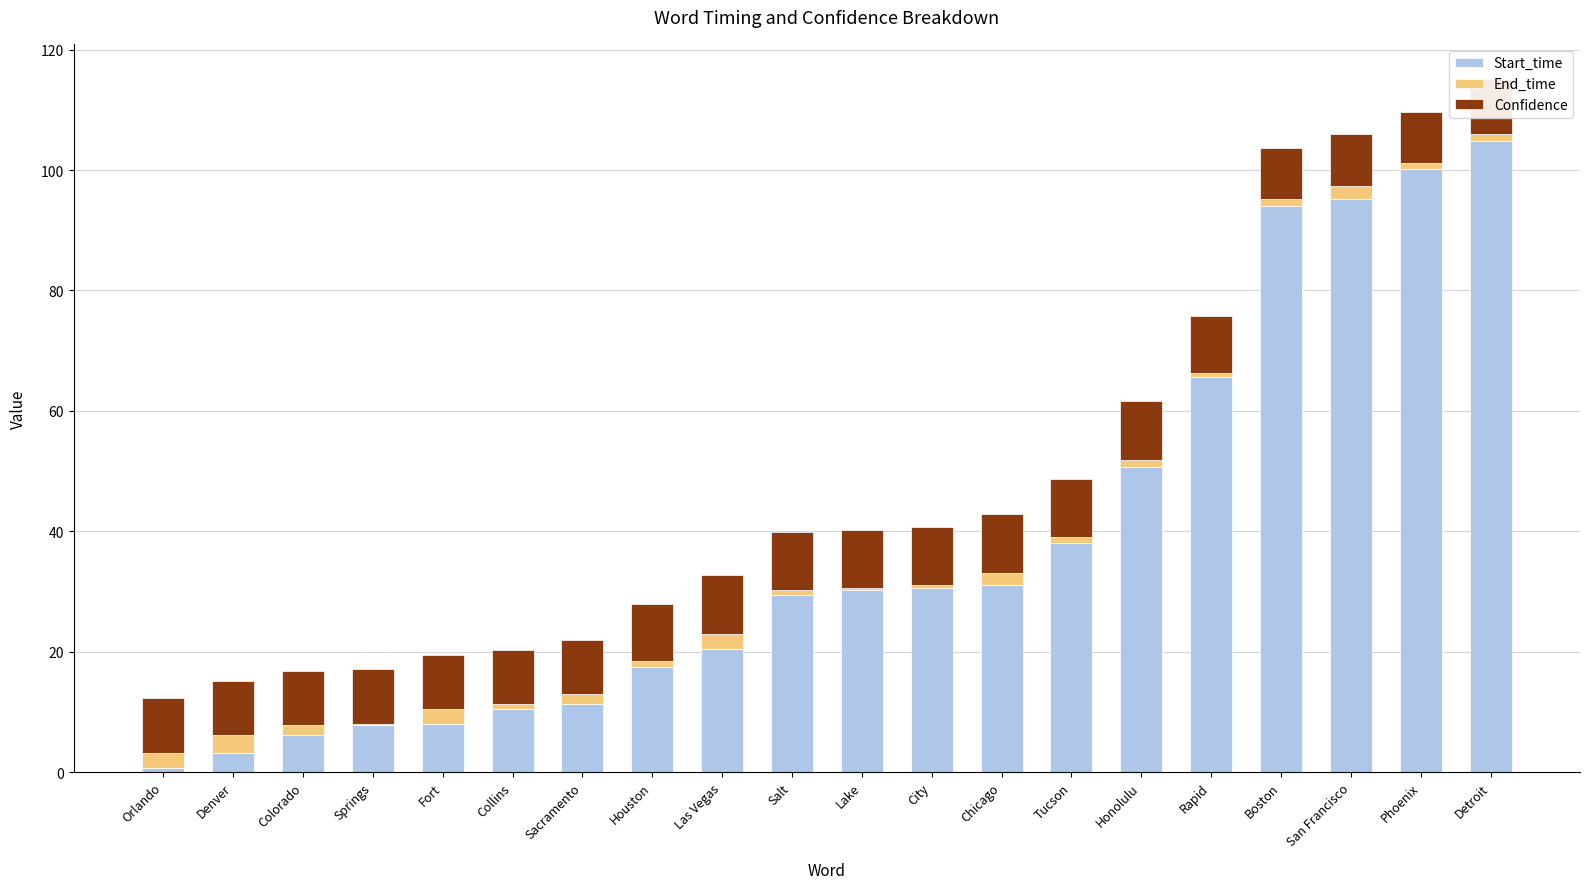

What is the maximum value for Start_time?

104.9